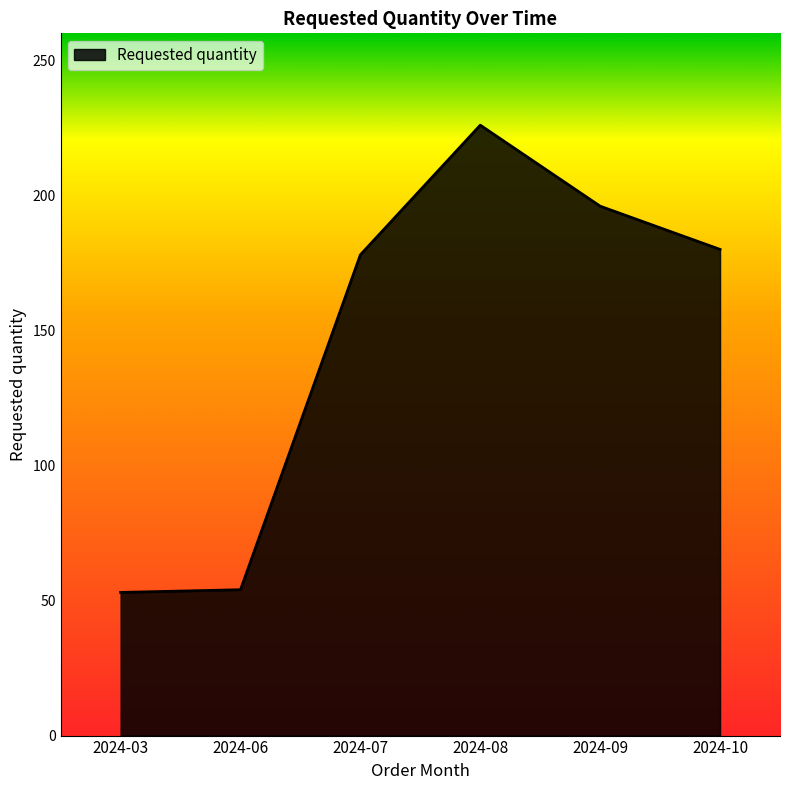

True or false: there are more than 0 points higher than both neighbors.

True